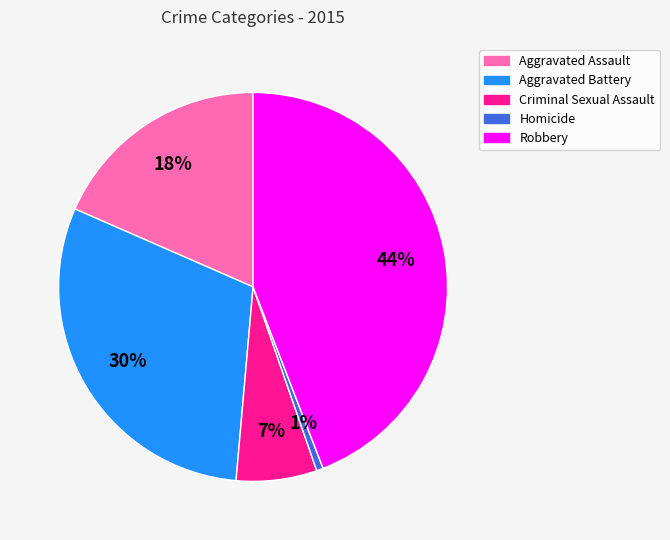

Between Robbery and Criminal Sexual Assault, which is larger?

Robbery